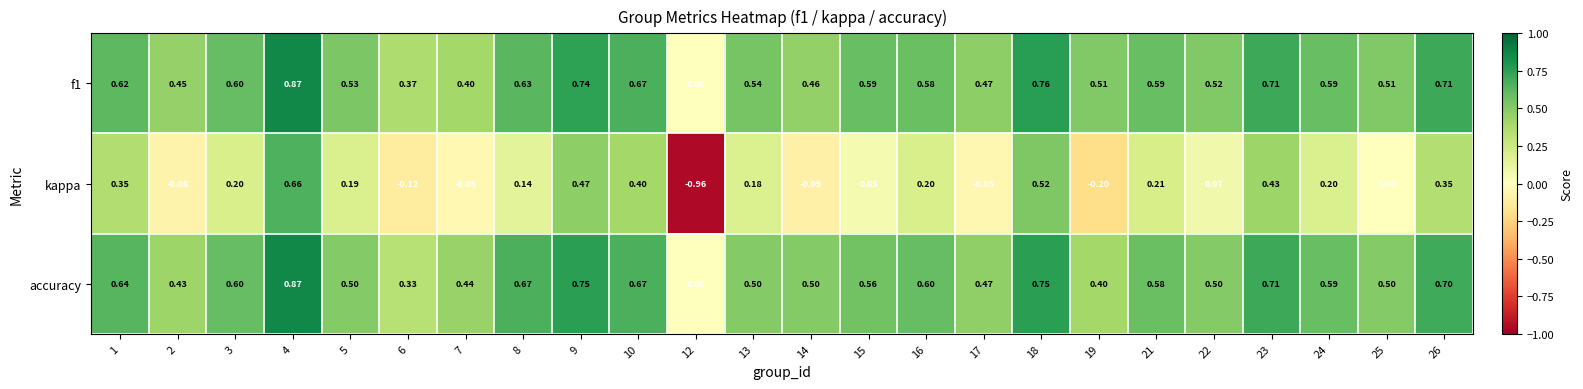

Between 4 and 12, which series saw the biggest shift?

kappa